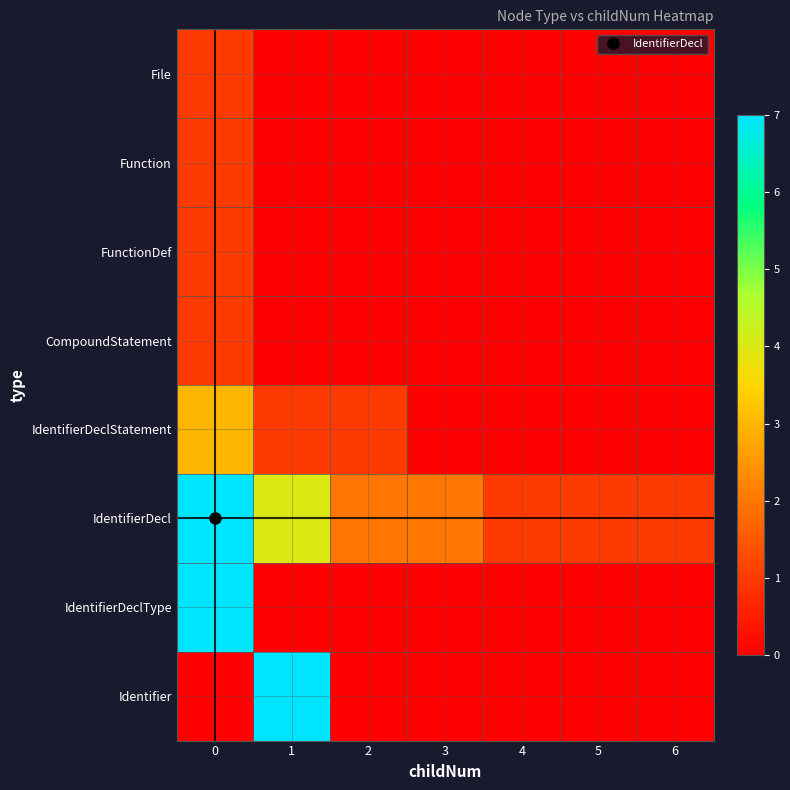

Rank the series by their maximum value, from highest to lowest.

IdentifierDecl, IdentifierDeclType, Identifier, IdentifierDeclStatement, File, Function, FunctionDef, CompoundStatement